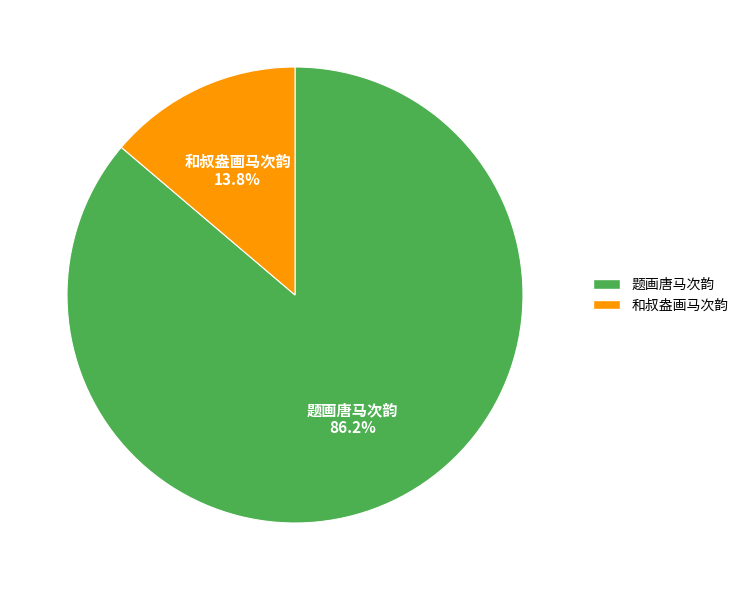

Approximately how many times larger is the value at 和叔盎画马次韵 compared to 题画唐马次韵?

0.2